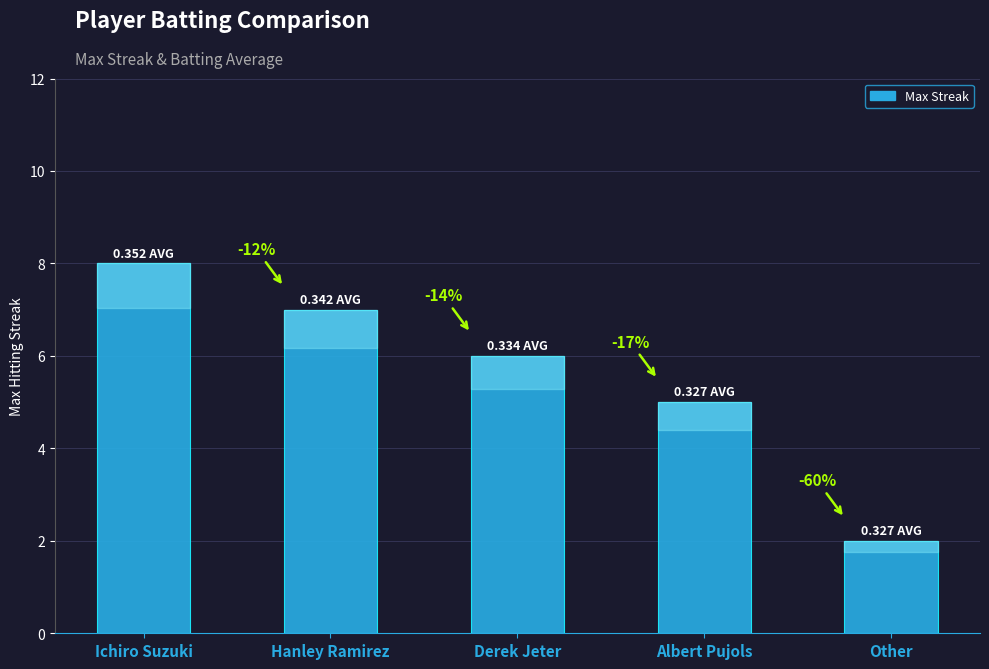

What is the difference between the maximum and minimum values?

6